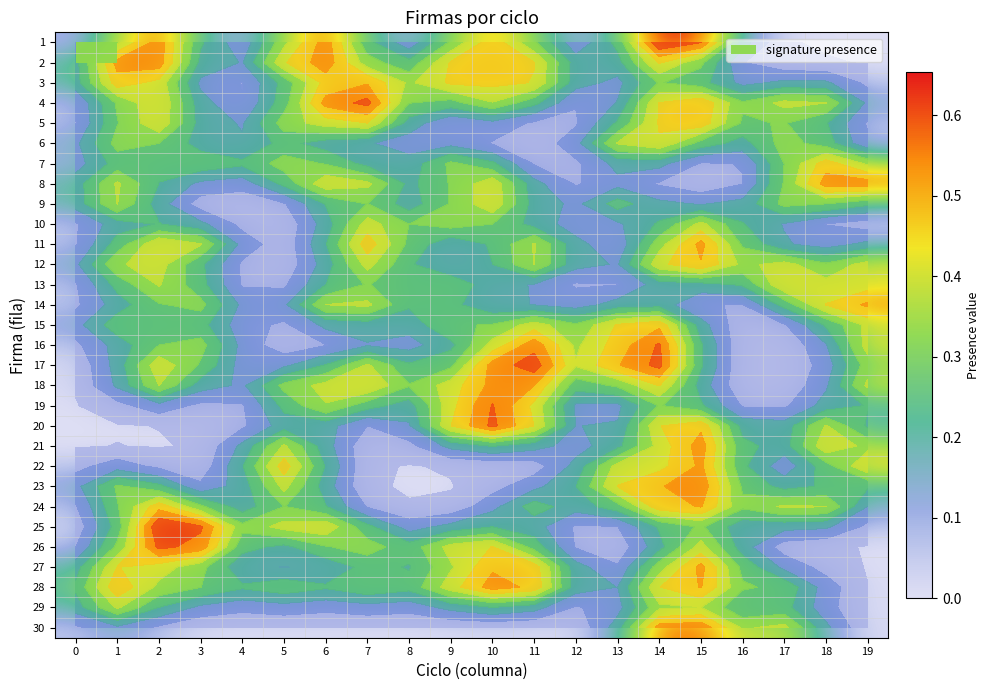

What is the approximate value of 6 at 5?

0.2